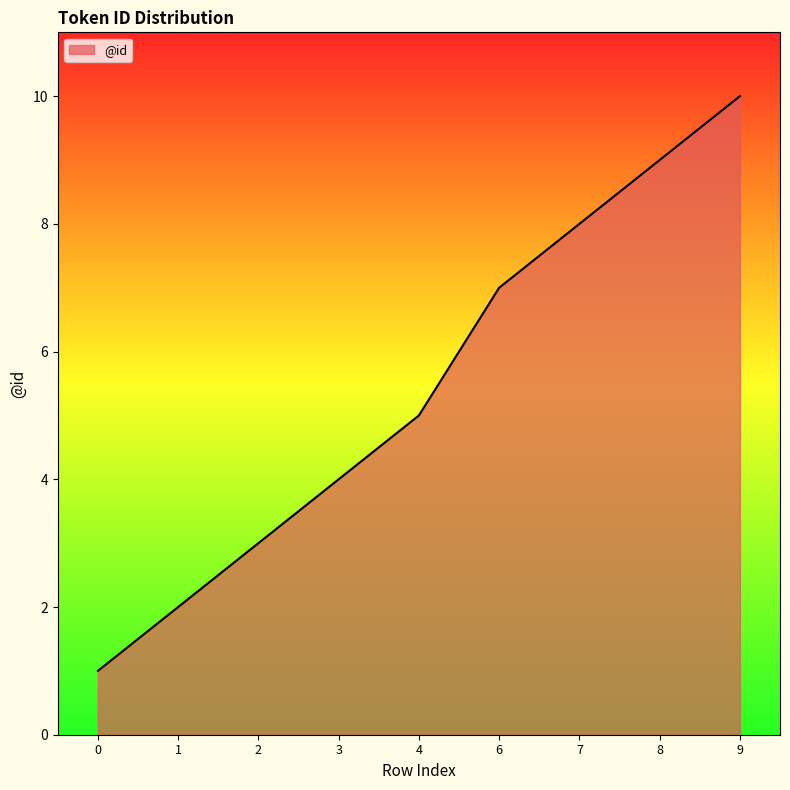

What is the difference between the values at 9 and 0?

9